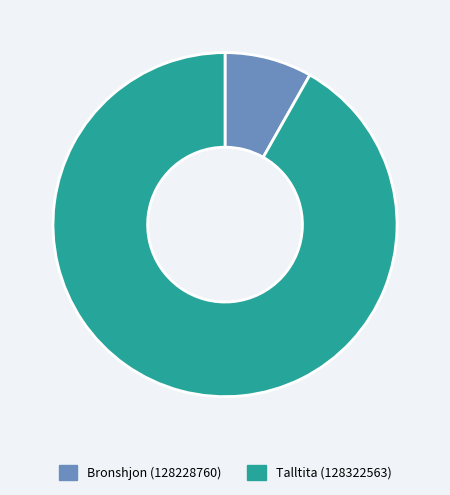

Combined, do Bronshjon (128228760) and Talltita (128322563) account for over 50%?

Yes